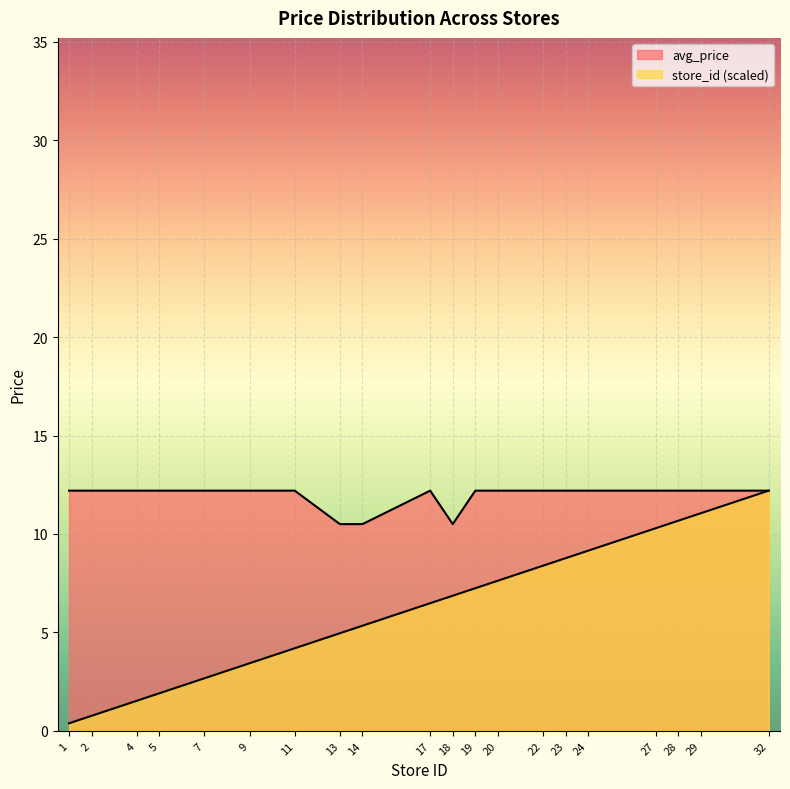

How many lines are shown in the chart?

2